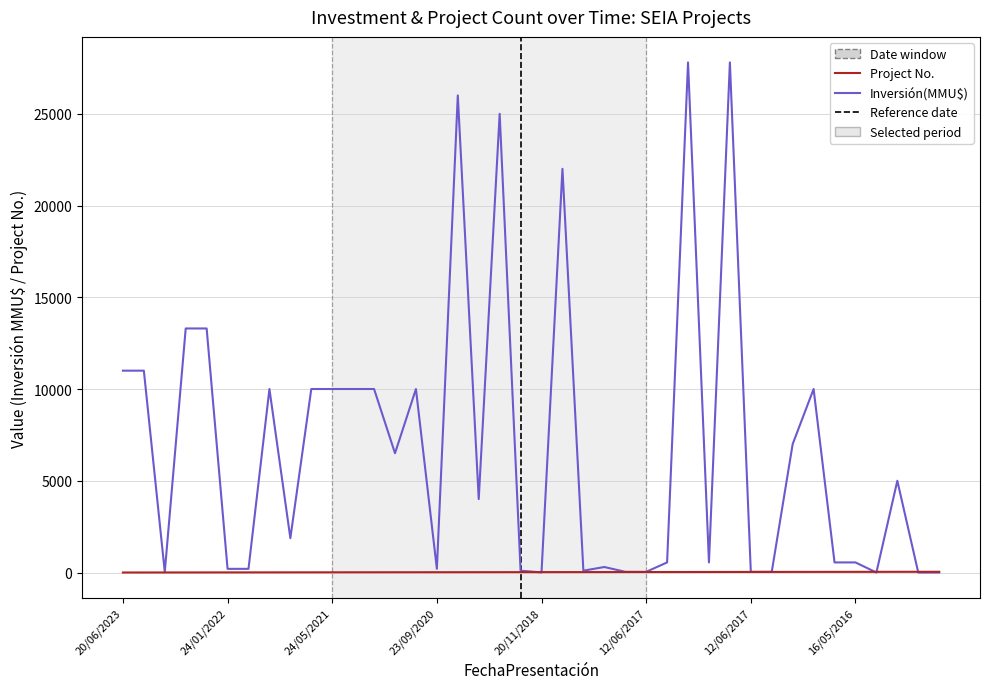

What is the maximum value shown in the chart?

27800